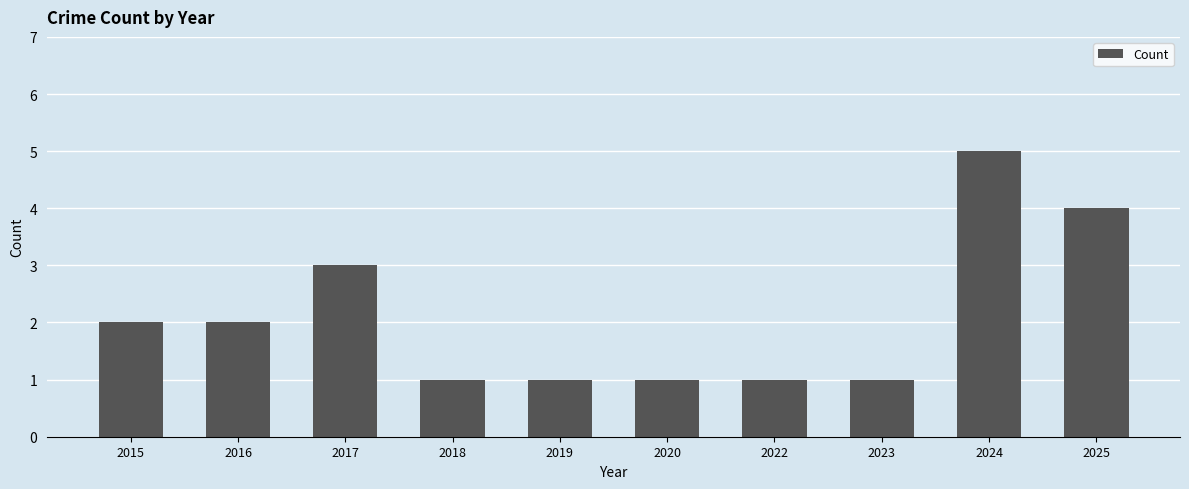

How many values are between 1 and 3?

8